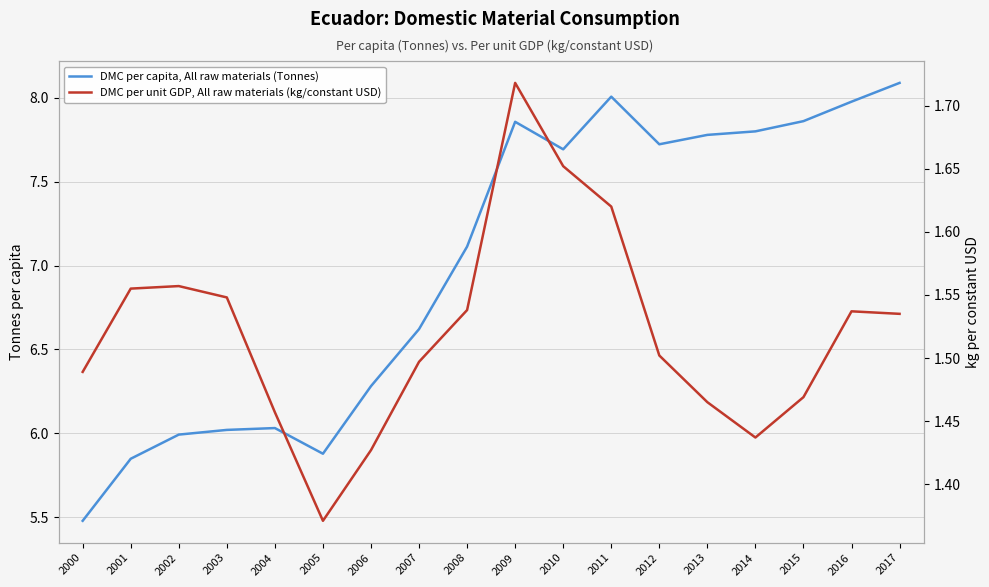

What is the minimum value shown in the chart?

1.4